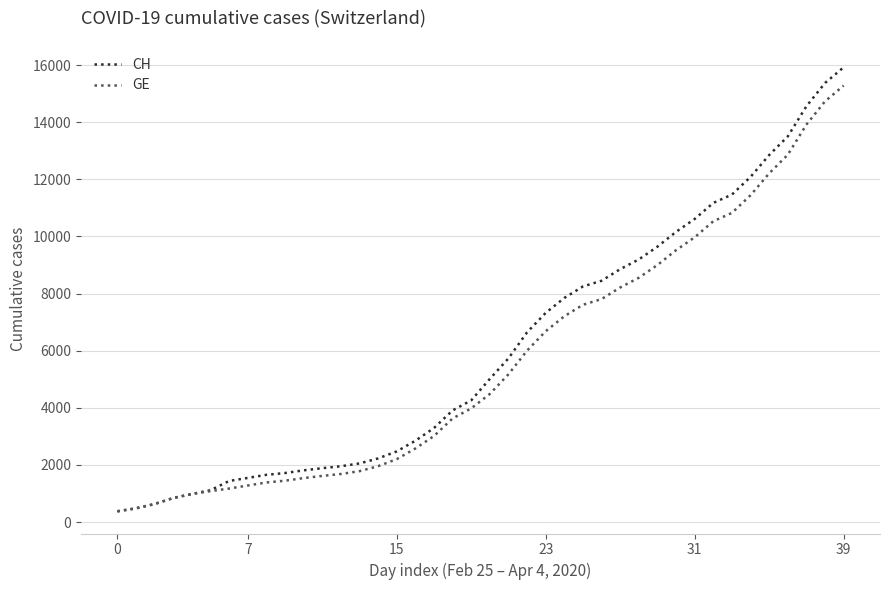

What is the minimum value shown in the chart?

375